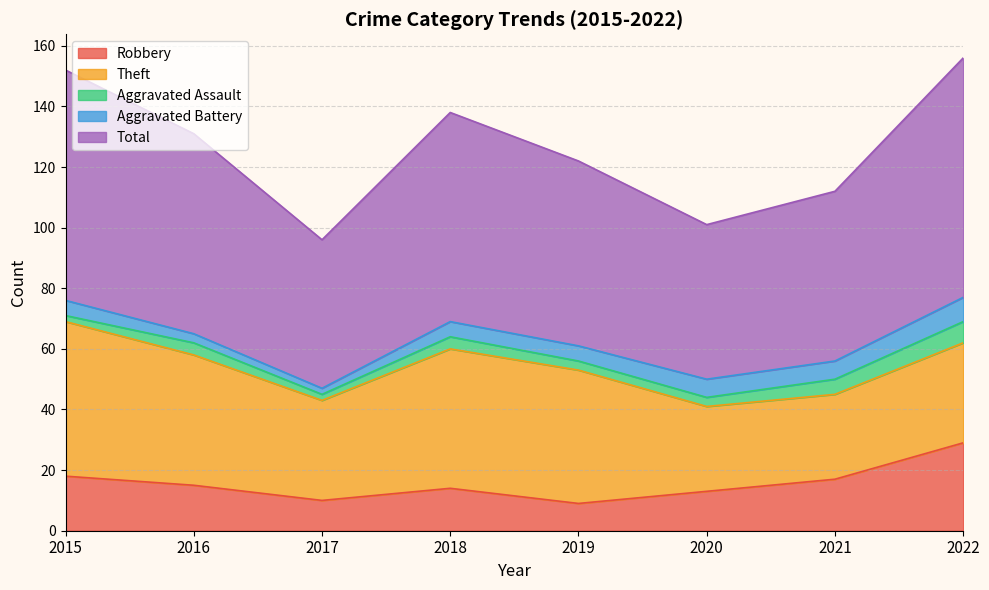

What is the difference between the maximum and minimum values in the Aggravated Assault series?

5